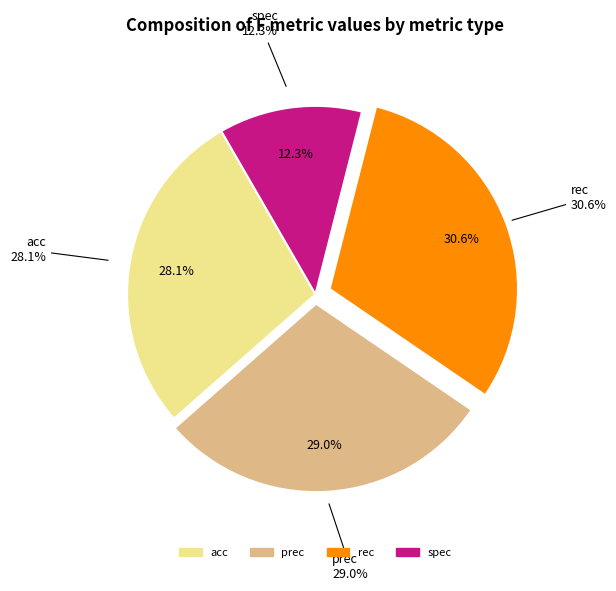

Rank the categories by value from lowest to highest.

spec, acc, prec, rec